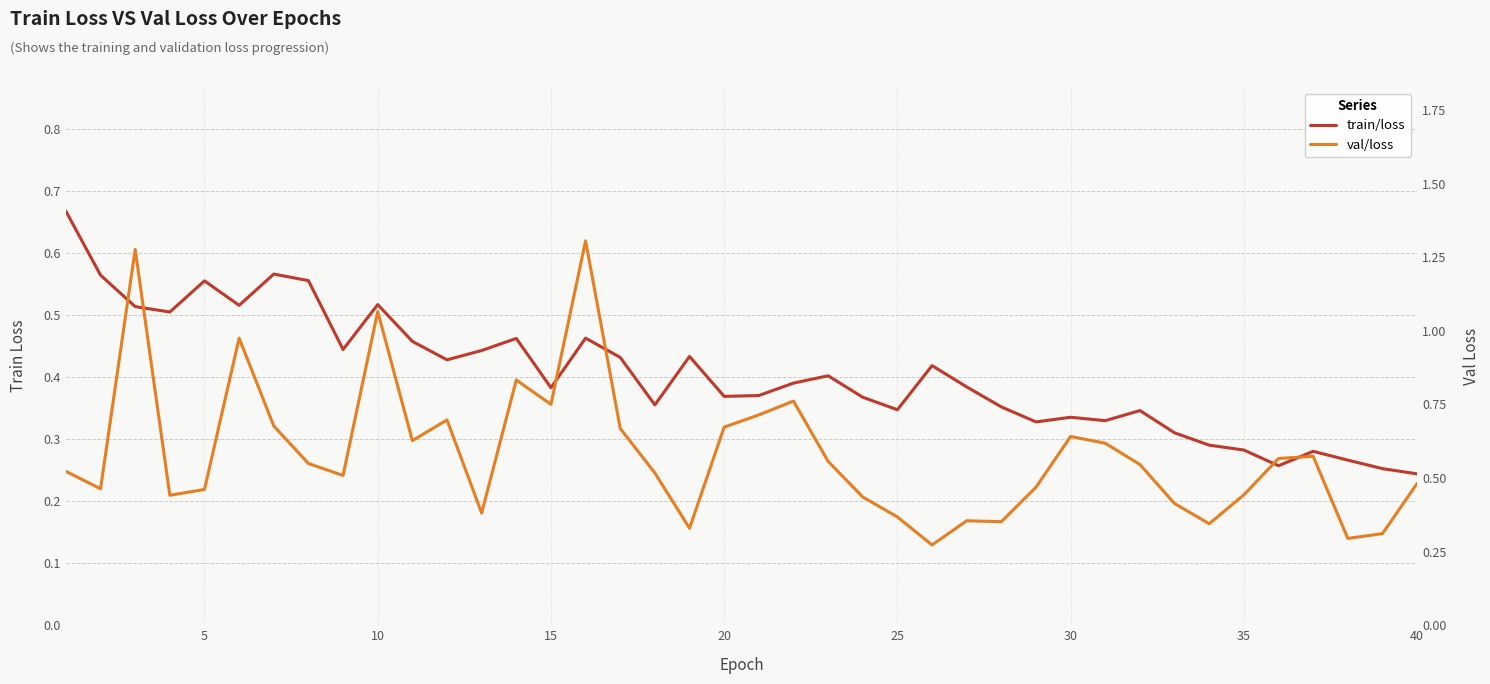

What is the difference between the maximum and minimum values in the val/loss series?

1.0